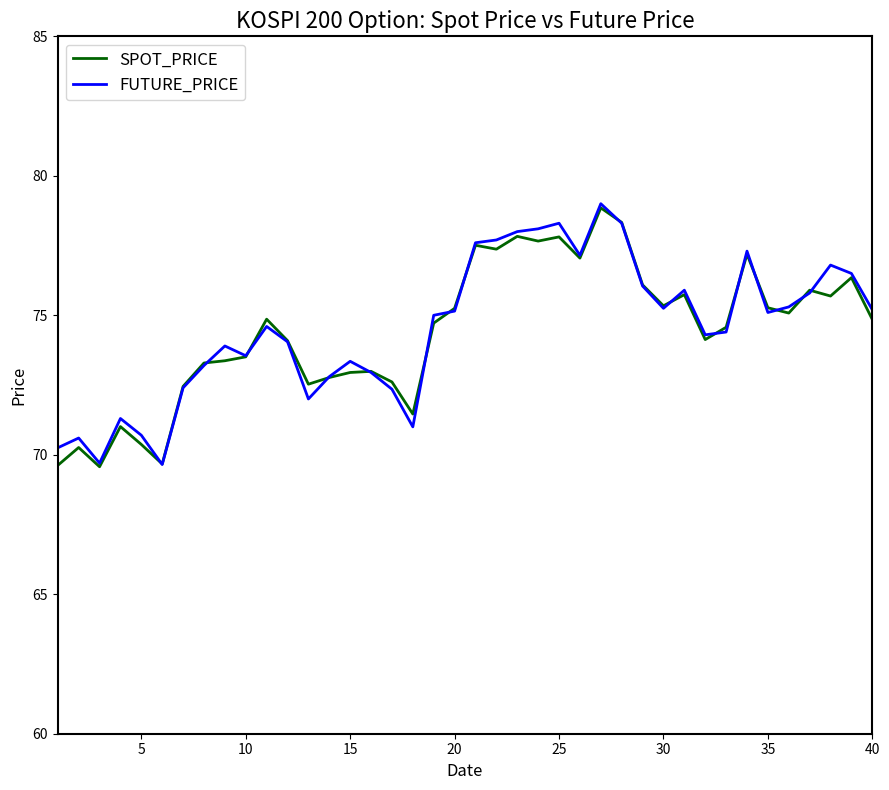

True or false: SPOT_PRICE and FUTURE_PRICE intersect in this chart.

True